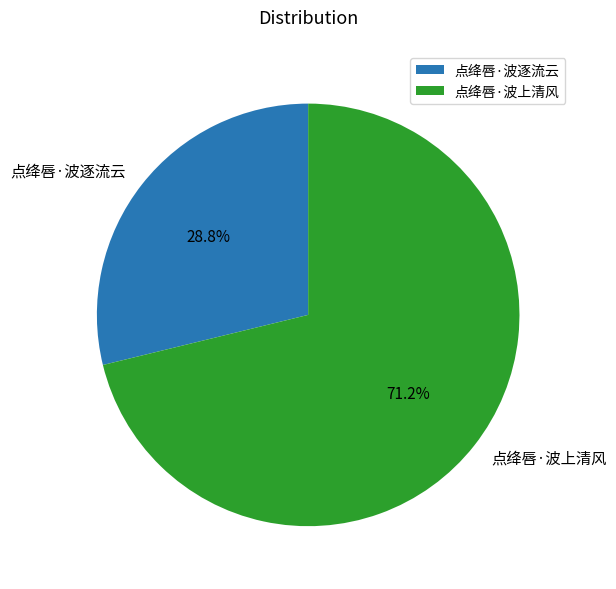

Which category has the biggest portion of the pie?

点绛唇·波上清风